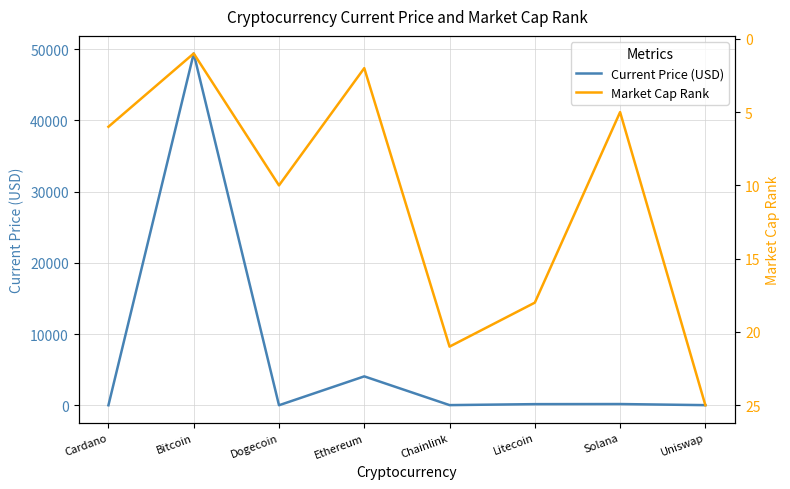

Reading left to right, extract all data points from this chart.

Current Price (USD): 1.4	49393.0	0.2	4055.7	19.7	156.7	169.7	15.7
Market Cap Rank: 6.0	1.0	10.0	2.0	21.0	18.0	5.0	25.0